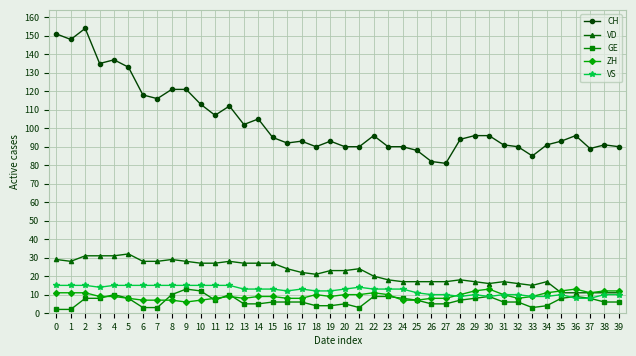

What is the spread (max minus min) of values at 6?

115